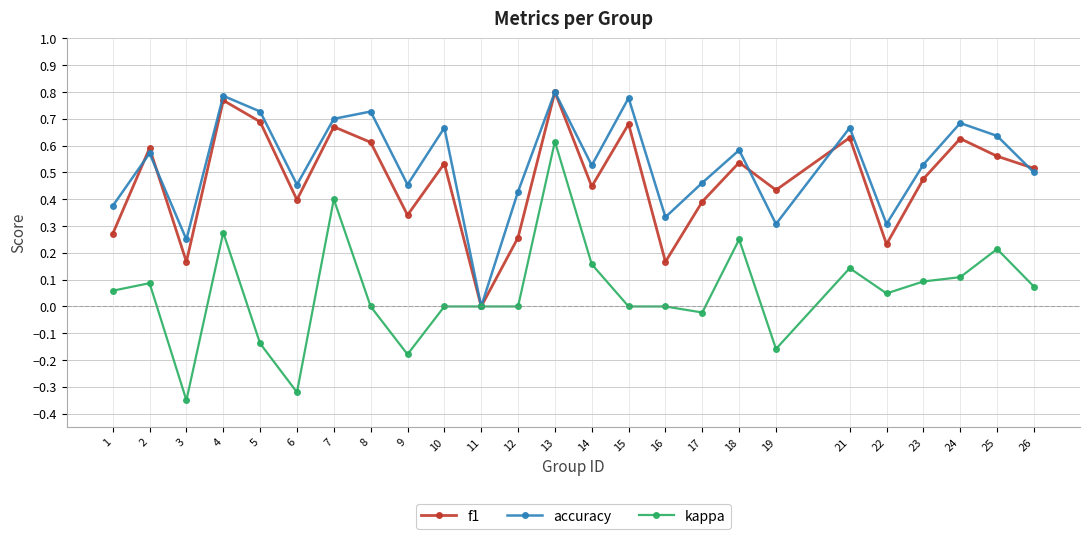

Is it true that kappa equals 0.0 at 16?

True